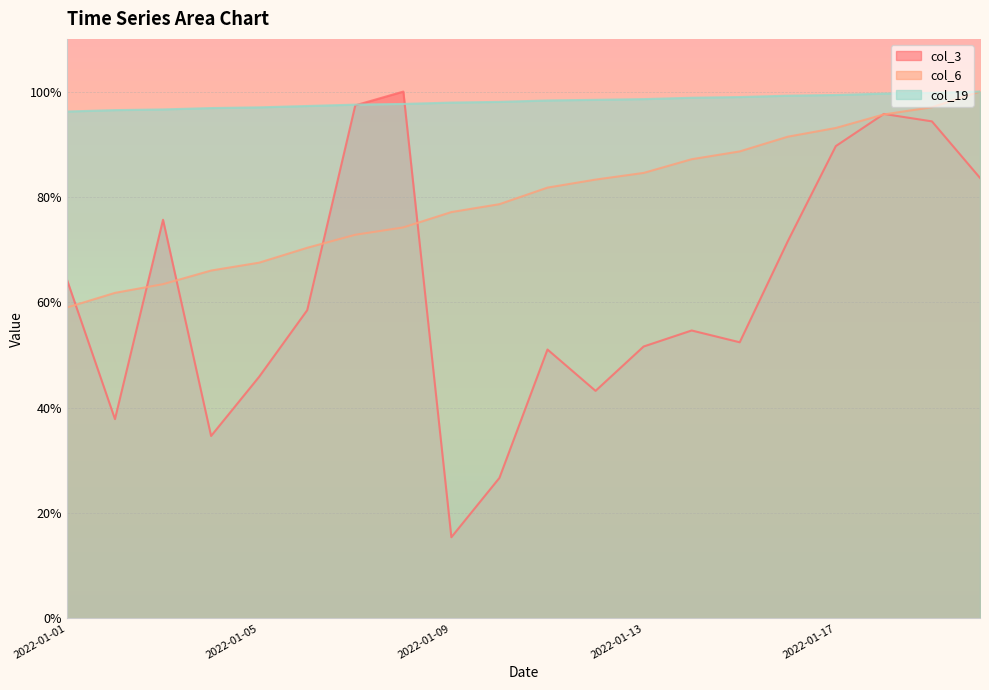

Which series has the largest total across all categories?

col_19